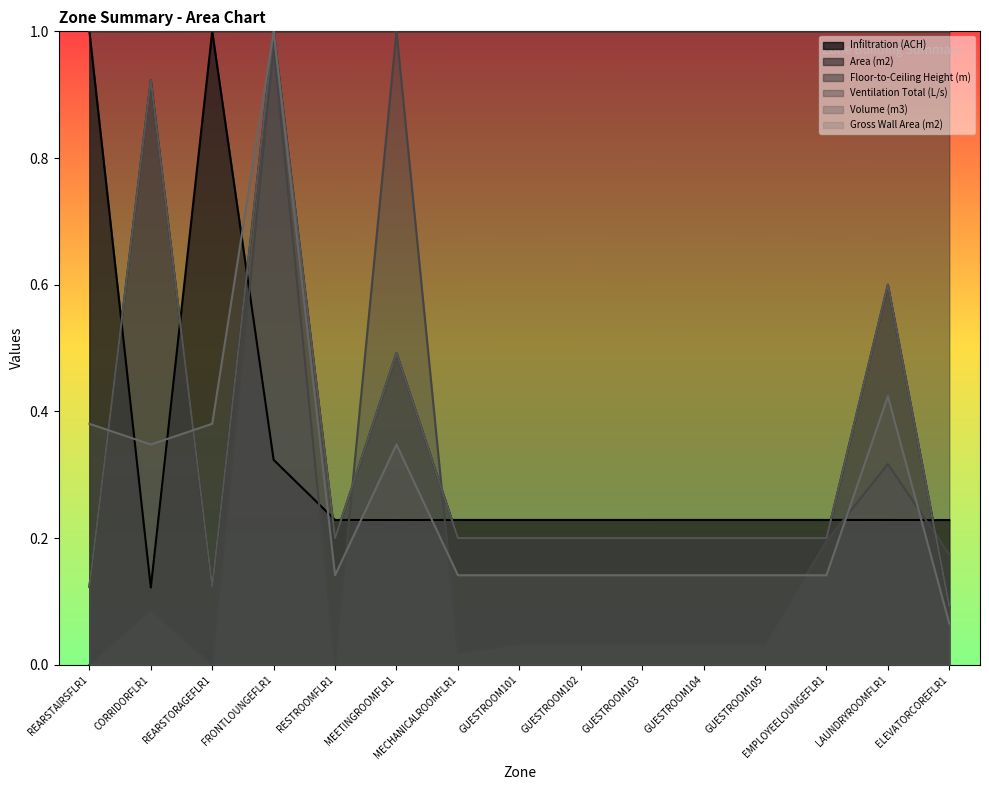

What is the maximum value shown in the chart?

1.0